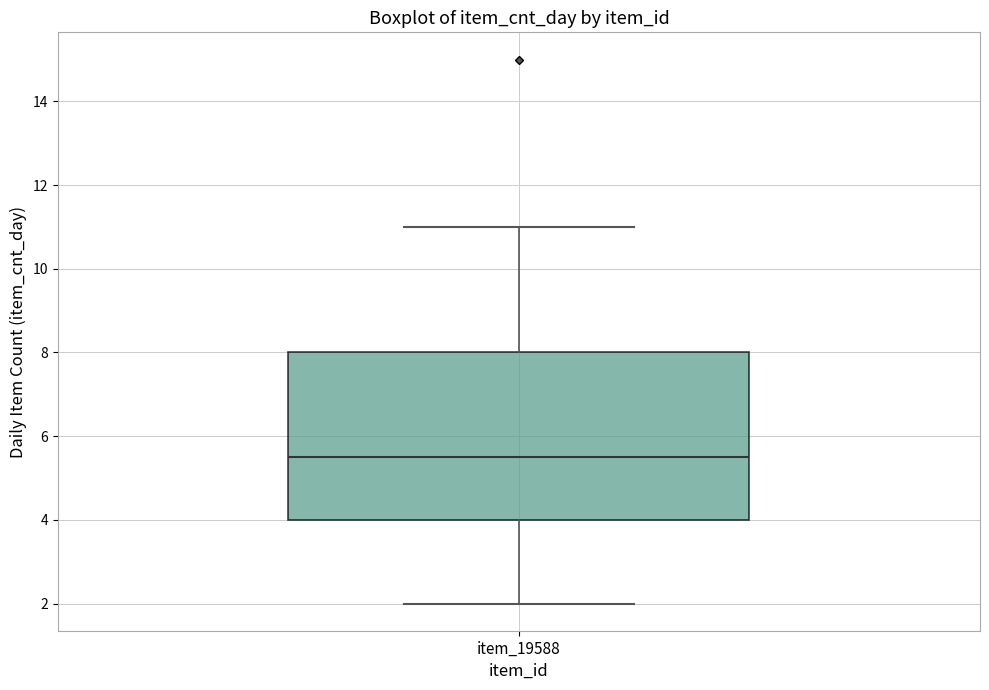

Where is the upper edge of the box for item_19588 on the y-axis? The values are not printed on the chart, so give them approximately, as read against the axis.

8.0